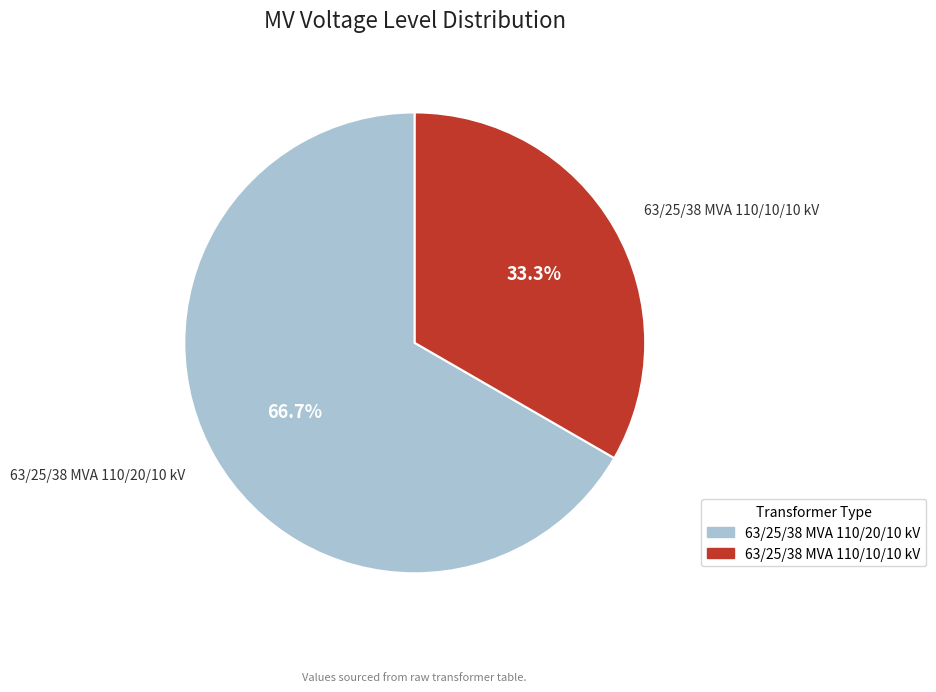

Does 63/25/38 MVA 110/10/10 kV represent more than half of the total?

No